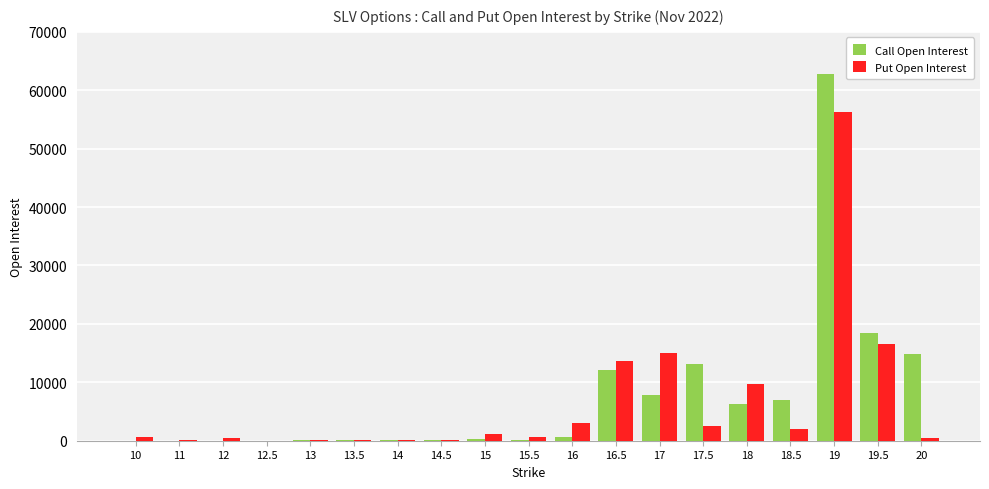

Which series changed the most between 19 and 20?

Put Open Interest